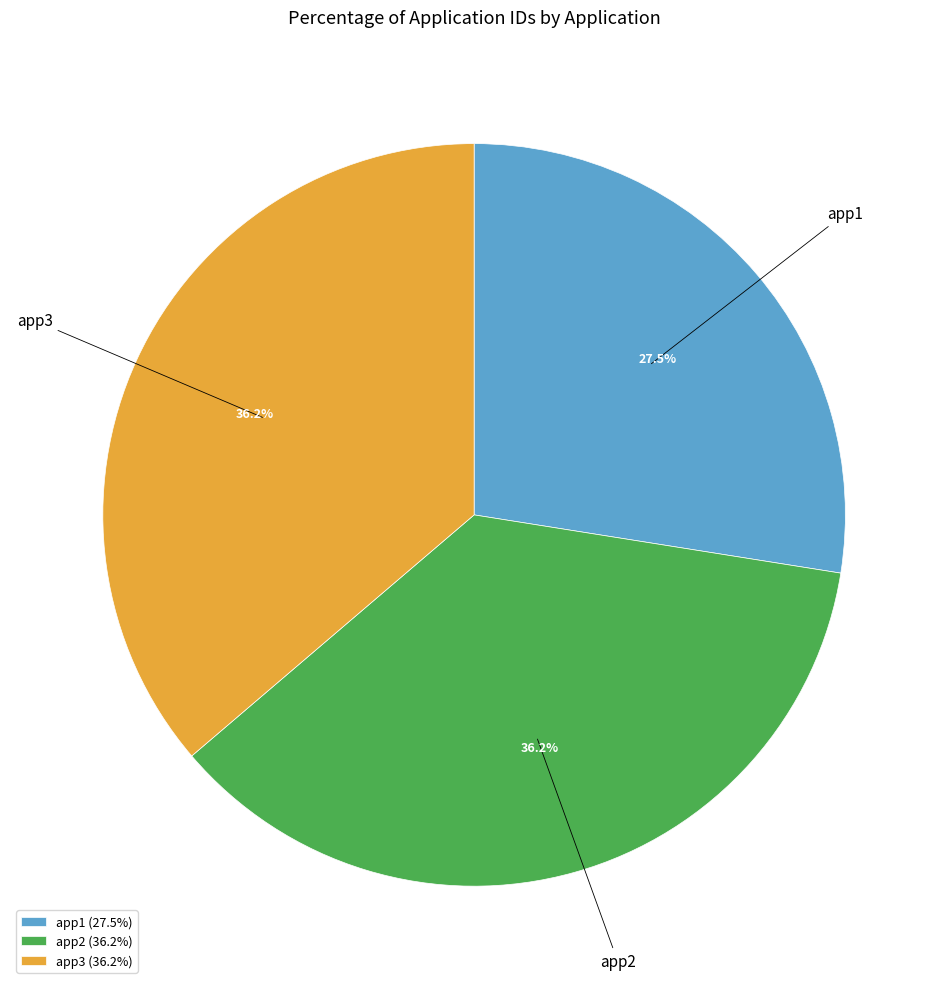

What portion of the pie excludes app1?

72.5%